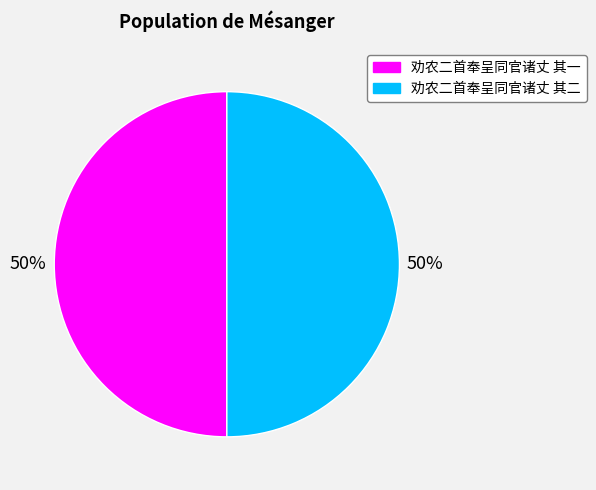

To the nearest percent, what percentage of the pie is 劝农二首奉呈同官诸丈 其一?

50%